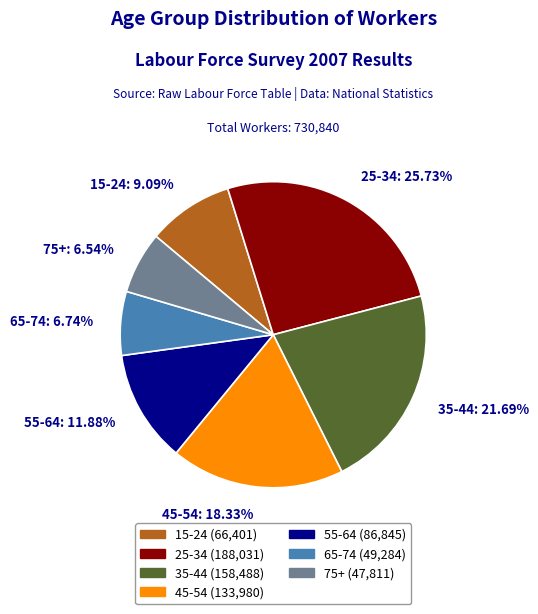

The 75+ slice represents 13% of the pie. True or false?

False